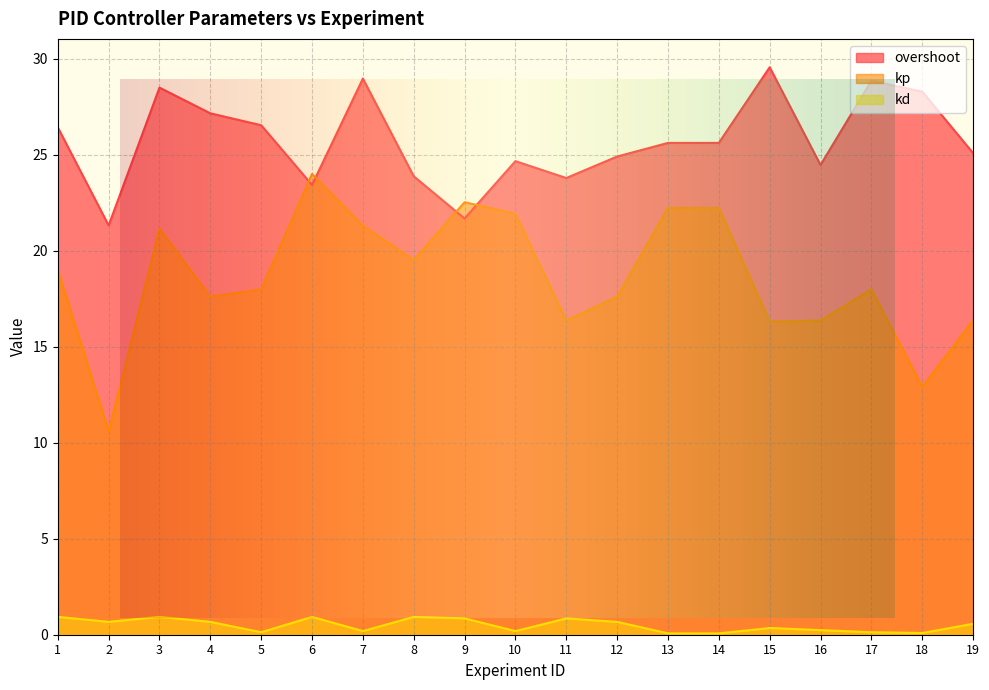

The value of kd at 5 is 0.0. True or false?

False